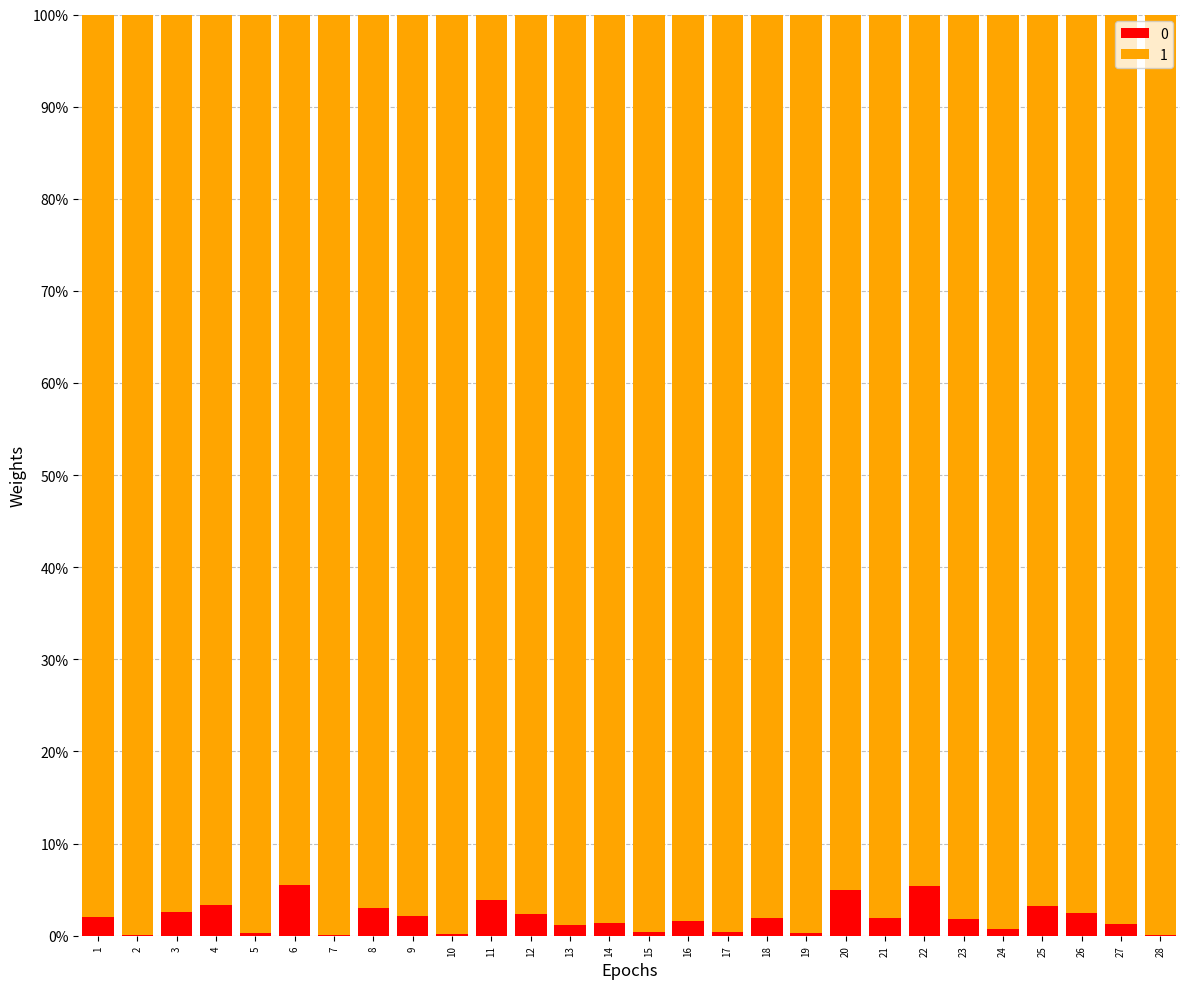

What is the sum of all 0 values?

54.8